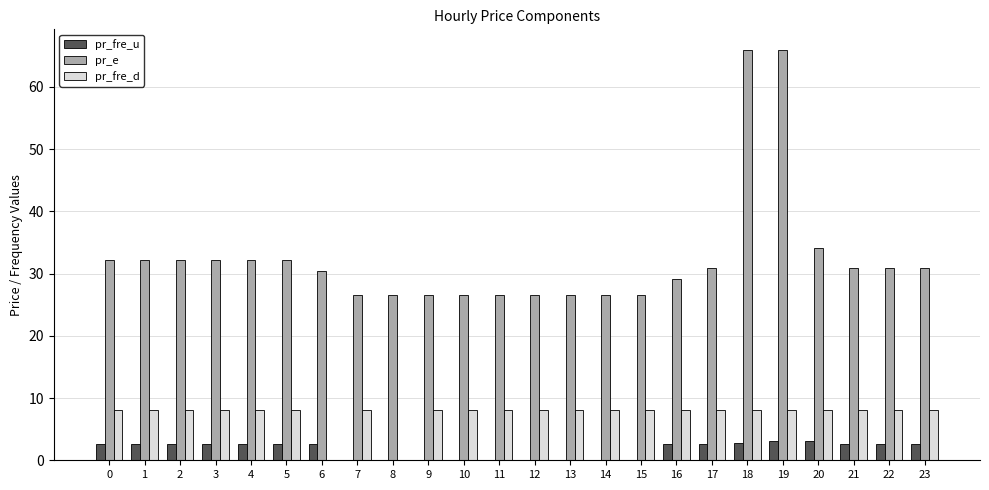

The value of pr_fre_u at 8 is 0.0. True or false?

True